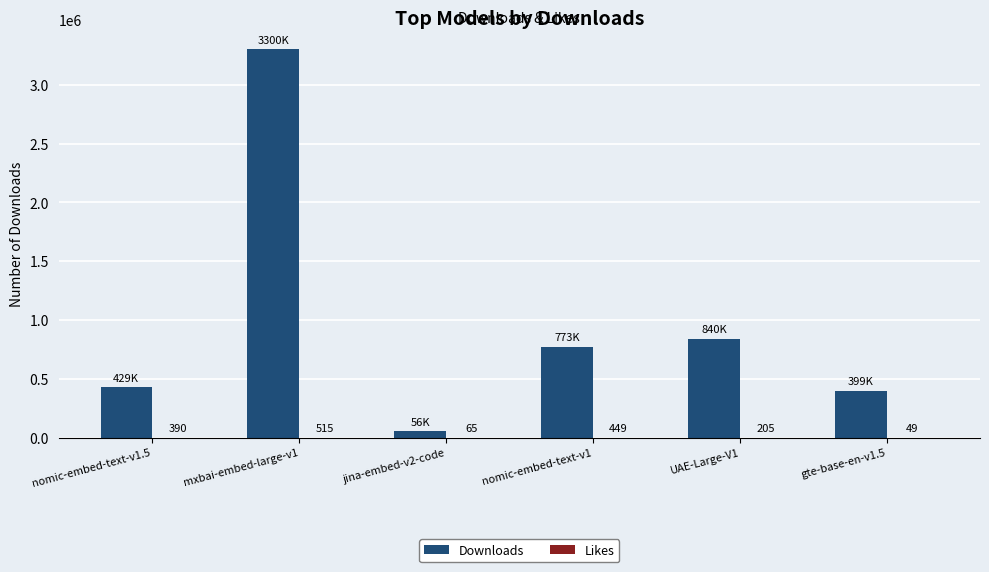

Are the bars grouped side by side (vs. stacked)?

Yes